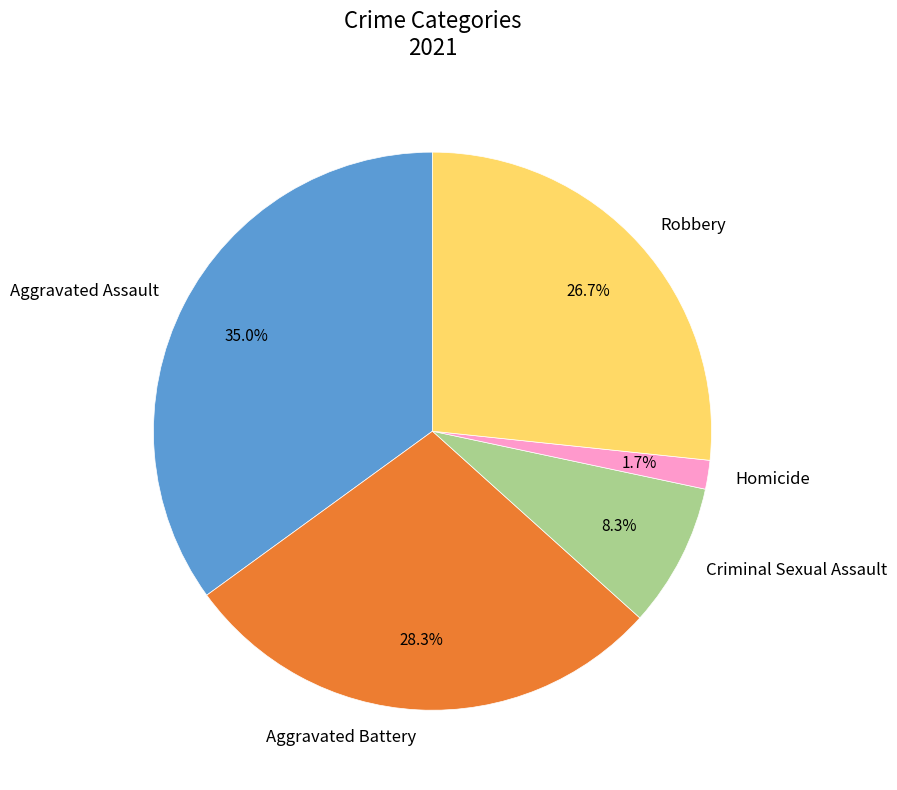

To the nearest percent, what is the difference between the largest and smallest slice percentages?

33%